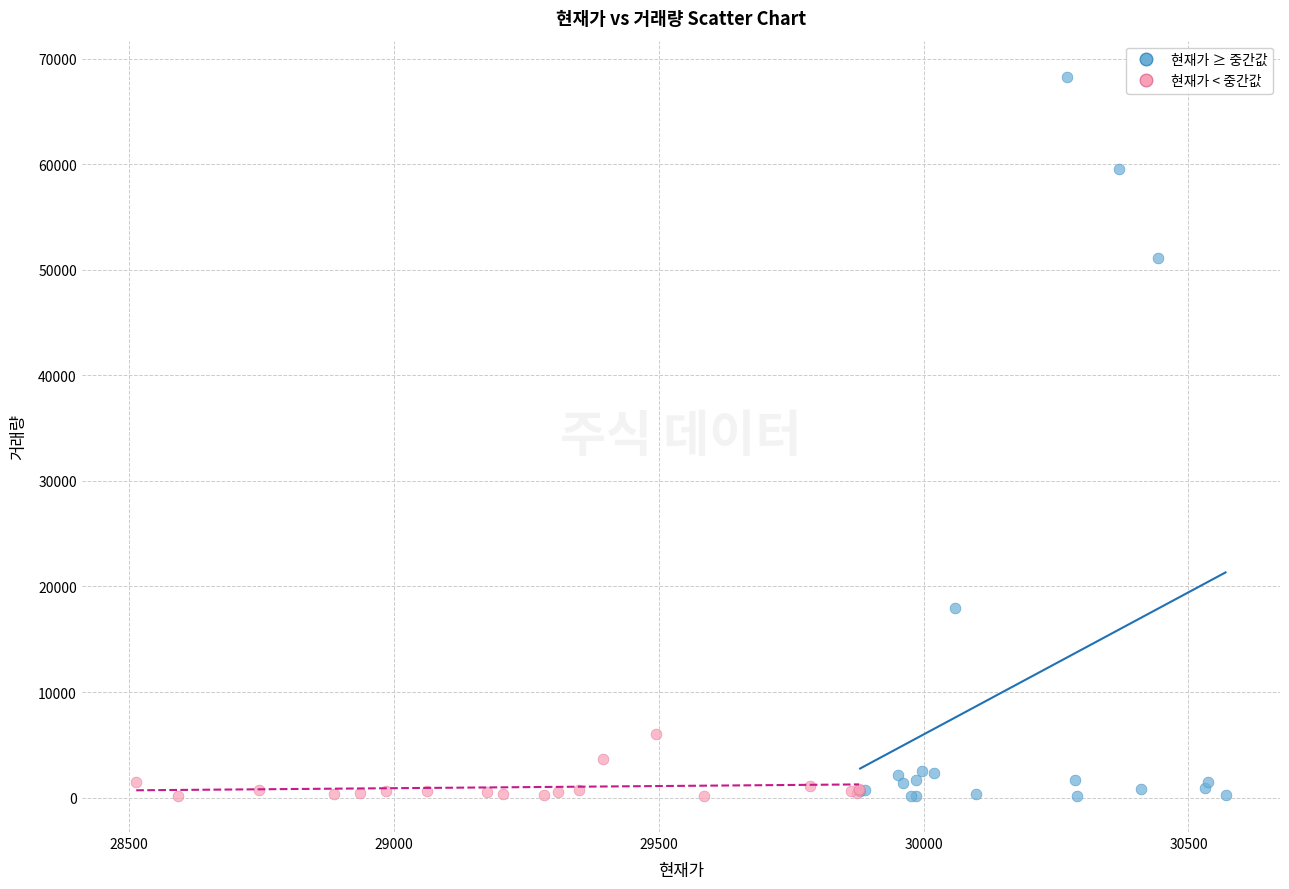

Which series has the widest spread of Y values?

현재가 ≥ 중간값